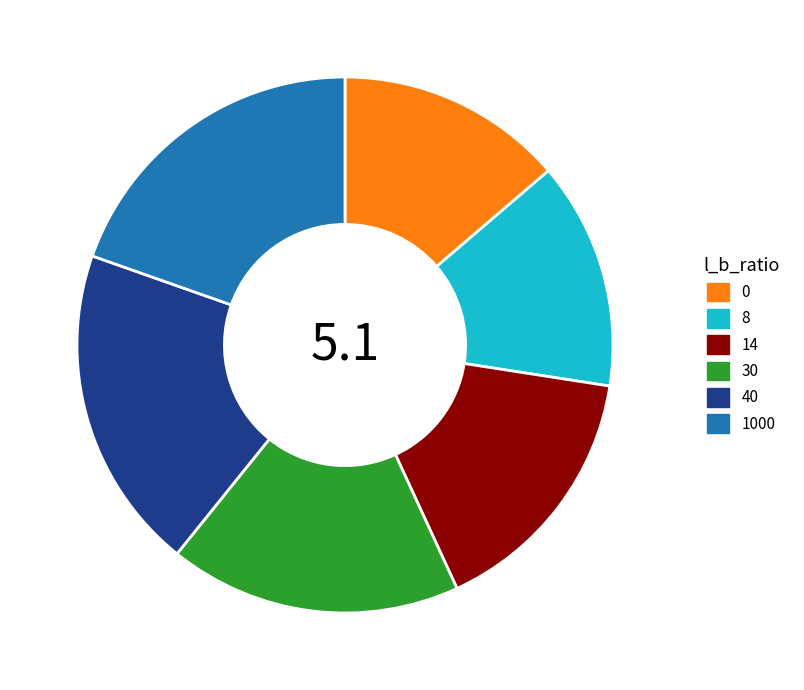

Count the number of slices in the pie.

6